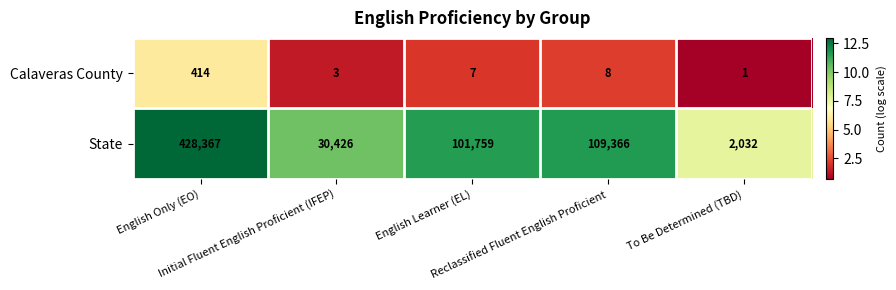

What is the spread (max minus min) of values at To Be Determined (TBD)?

2031